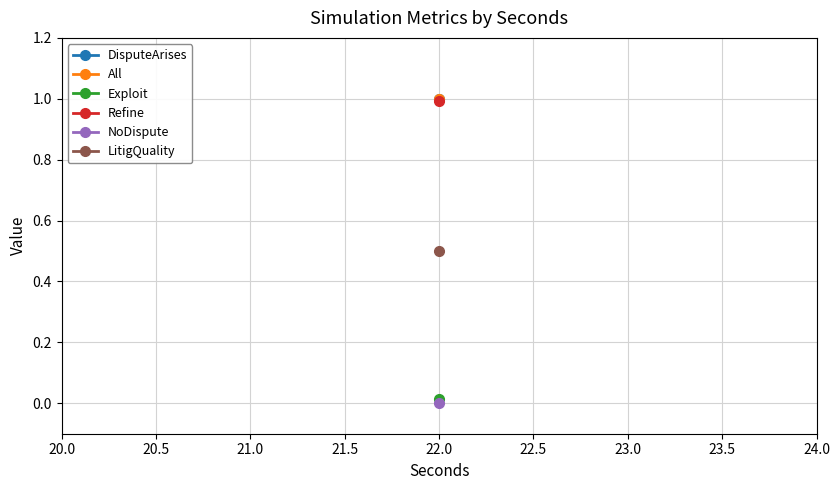

What is the minimum value for All?

1.0